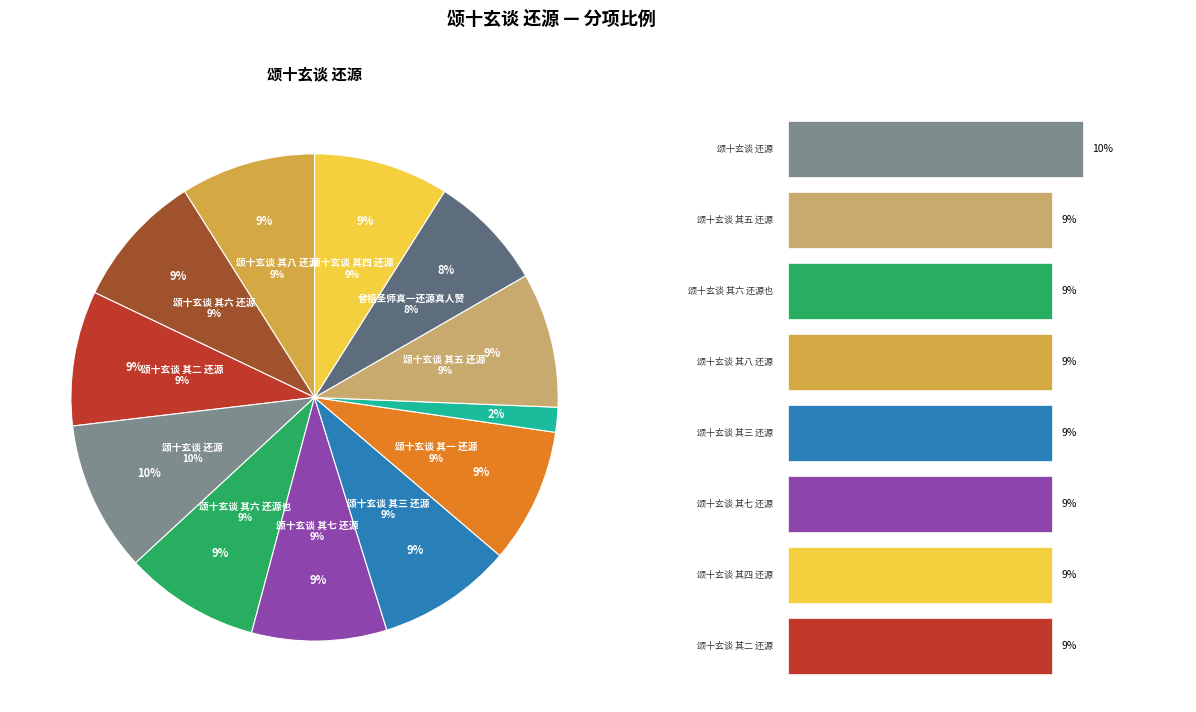

What percentage is NOT represented by 颂十玄谈 其七 还源?

91.0%